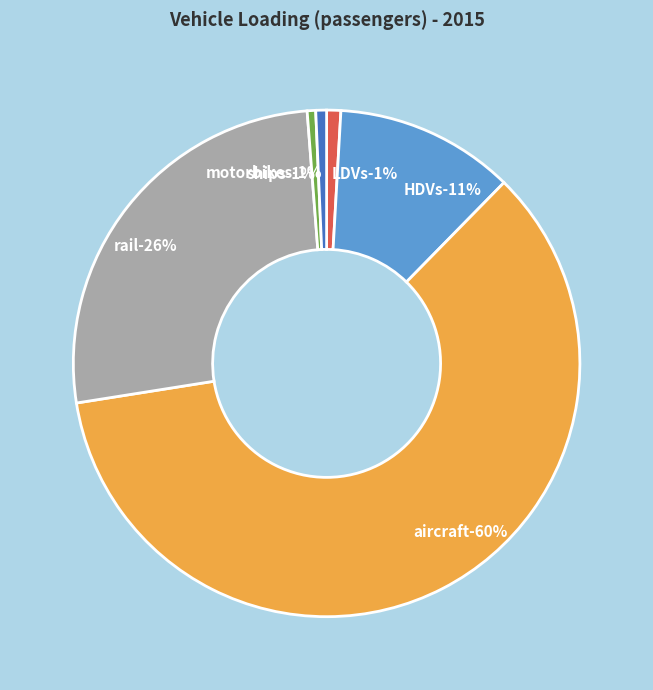

What is the smallest slice in the pie chart?

ships